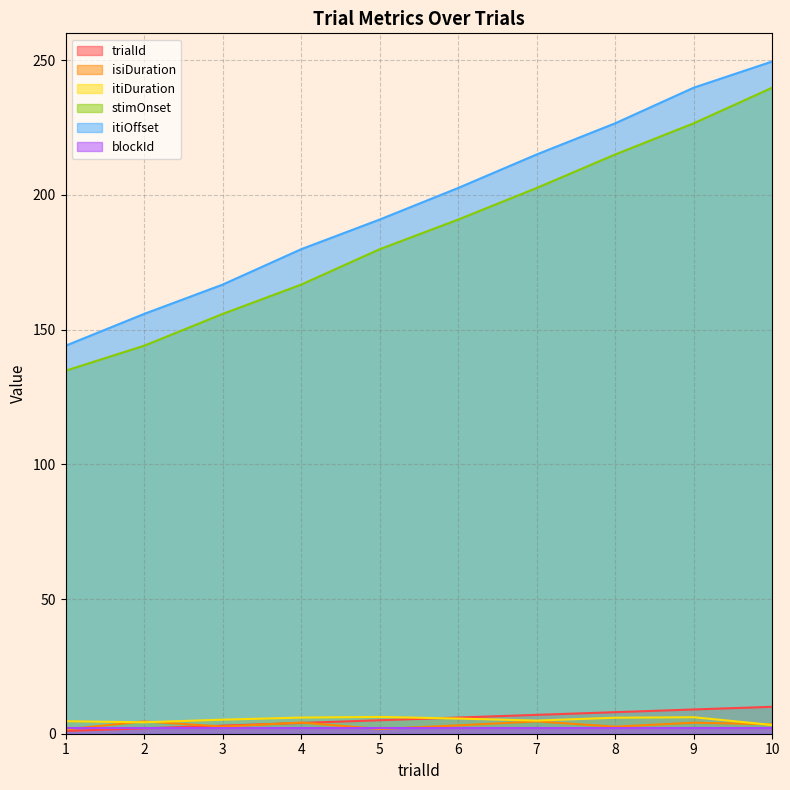

What is the greatest value displayed?

249.6